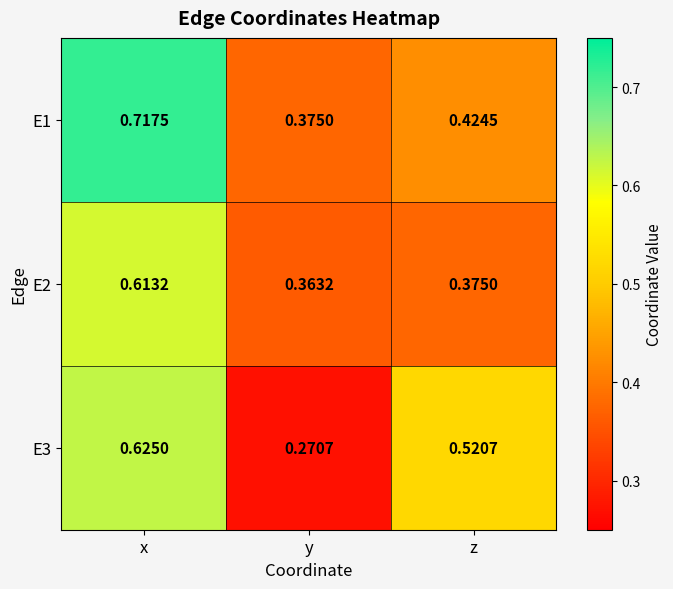

At which label is E2 closest to 0?

y